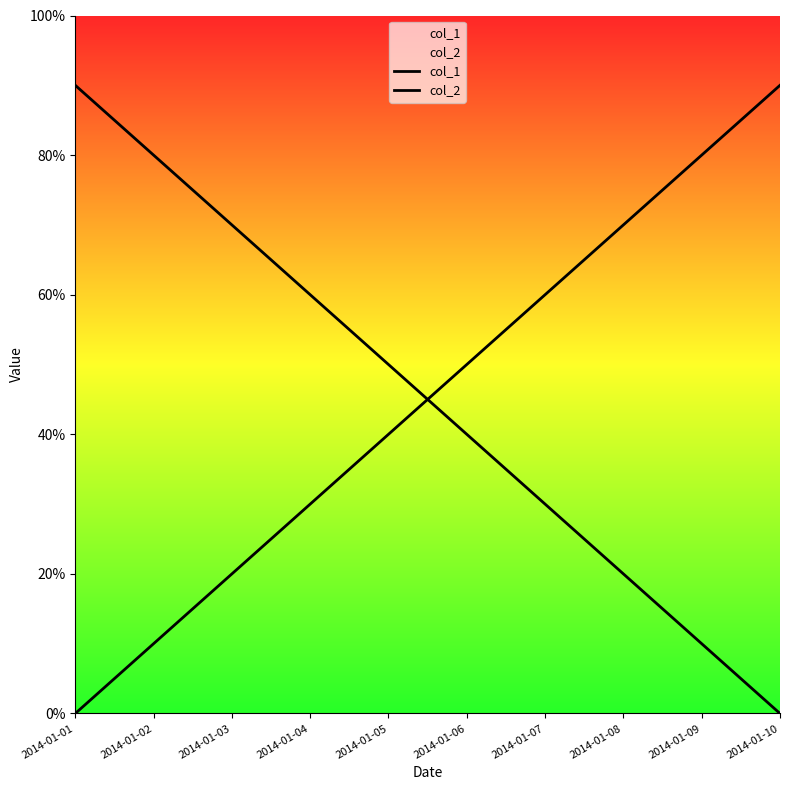

What is the greatest value displayed?

0.9